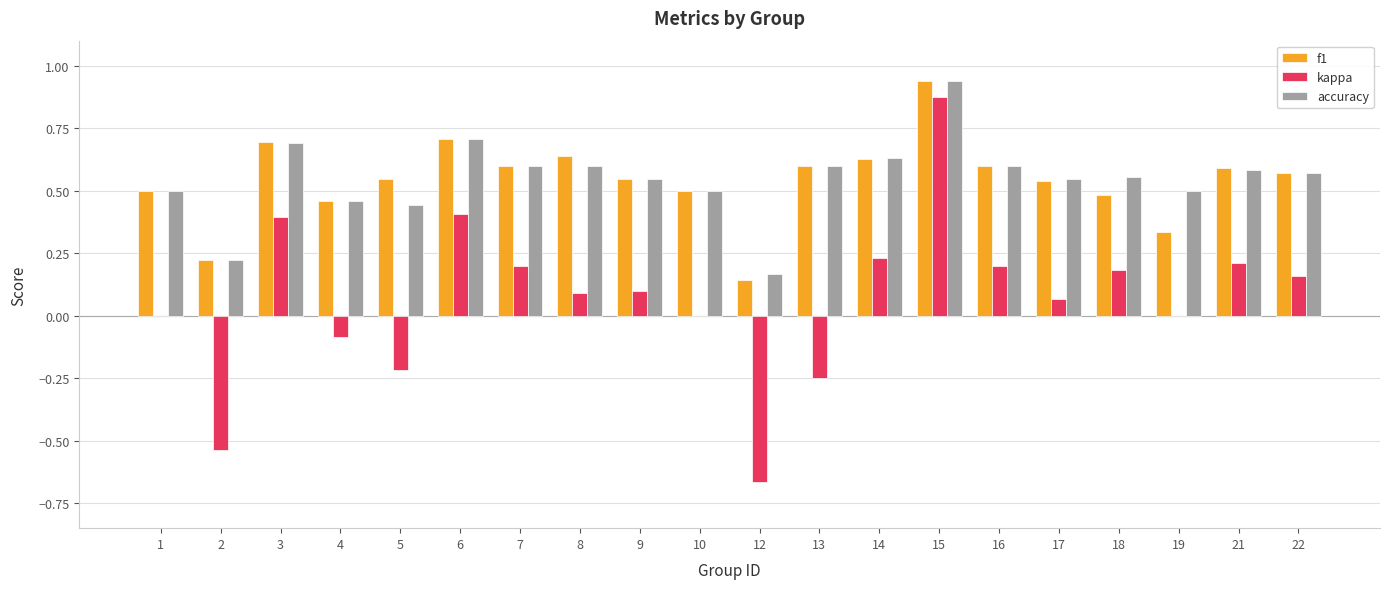

True or false: accuracy has a value of 0.6 at 14.

True